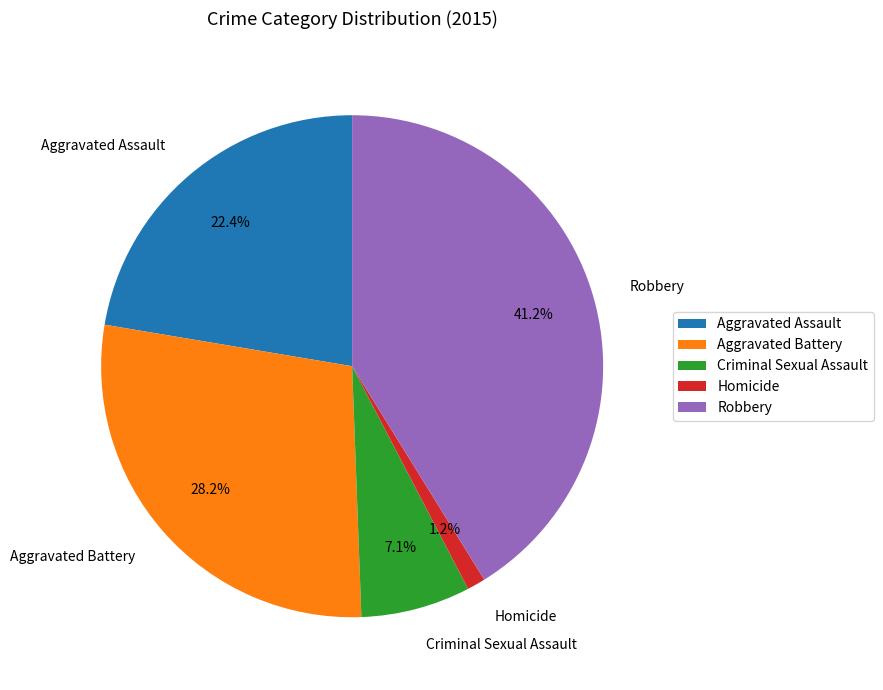

How many segments does this pie chart have?

5